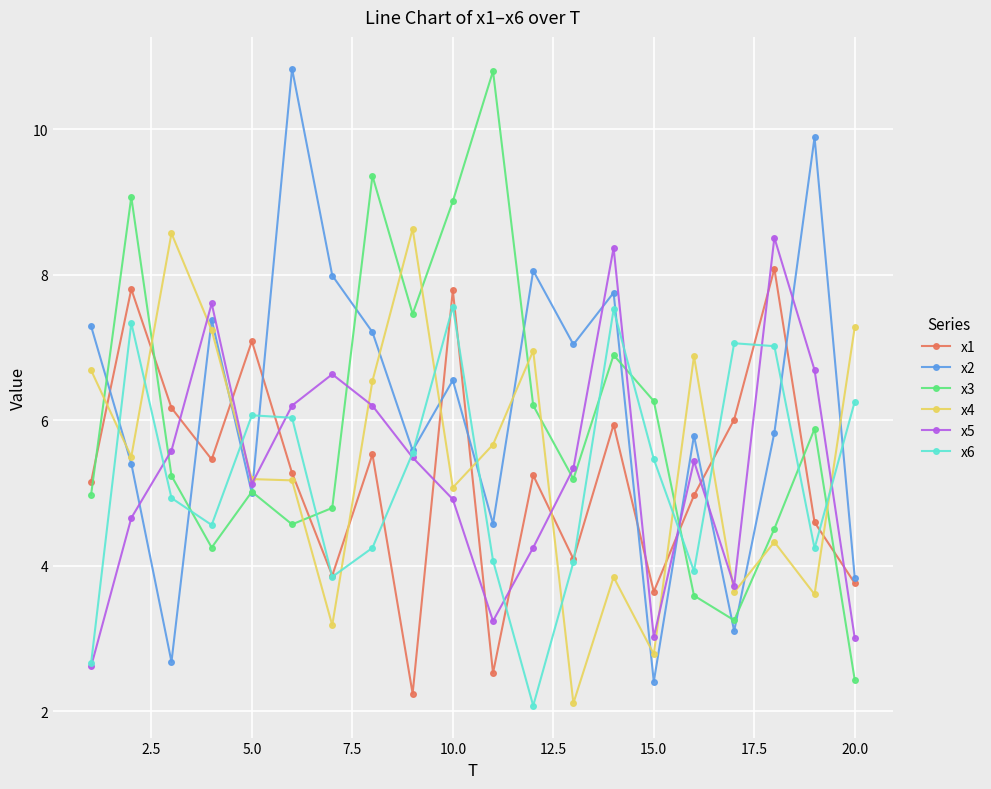

What is the minimum value shown in the chart?

2.1